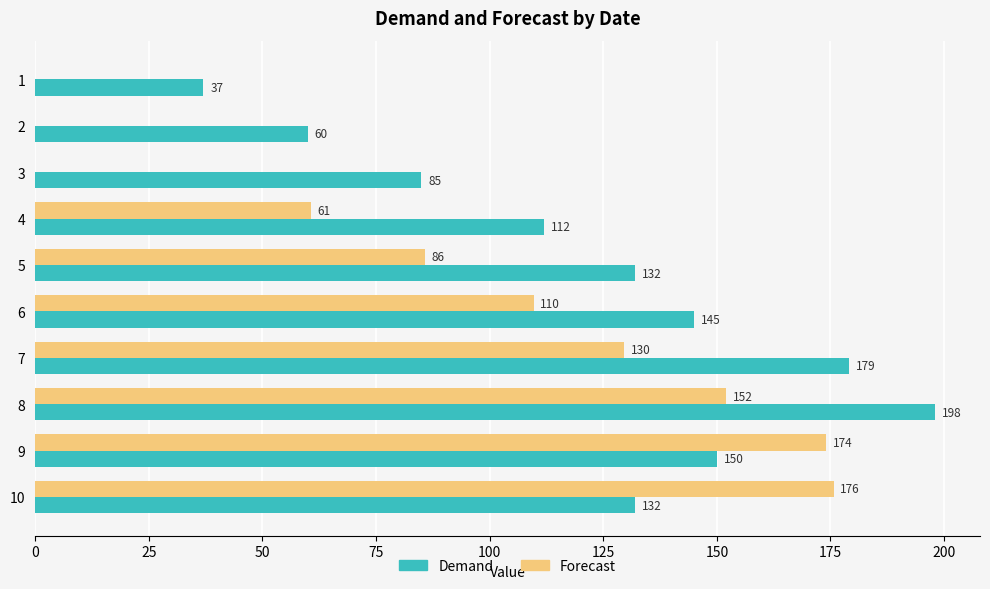

What value does the Demand series have at 5?

132.0